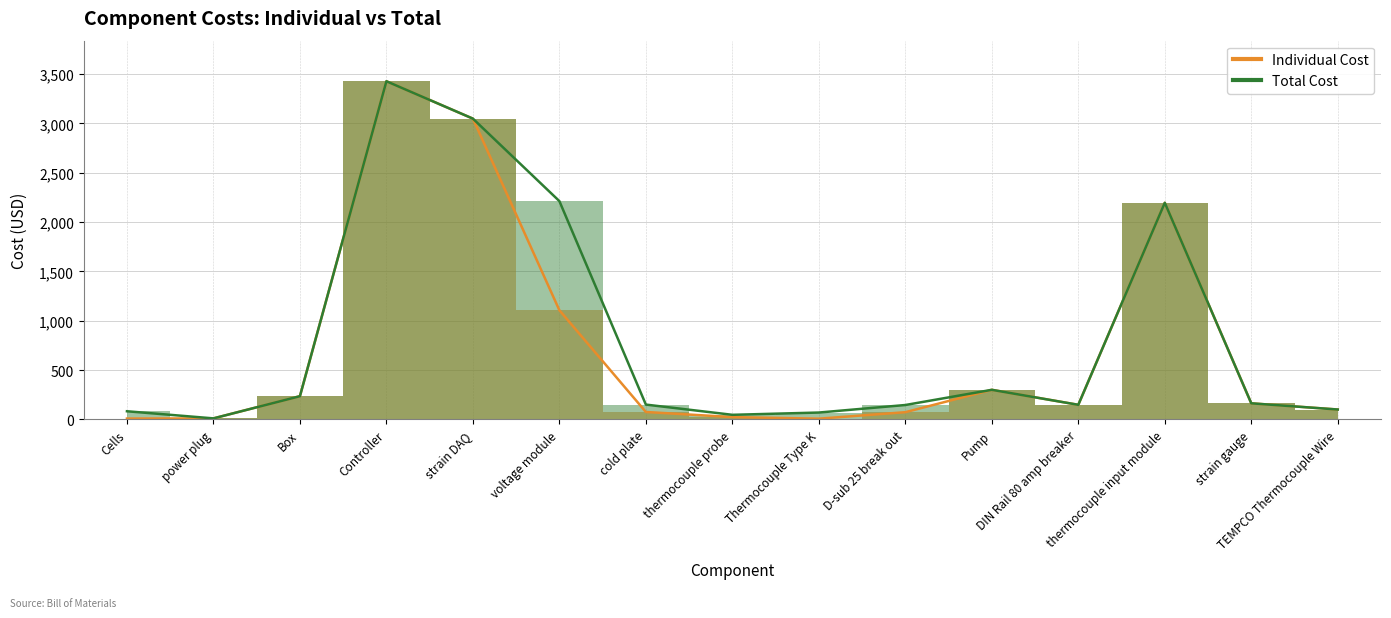

Where is Total Cost nearest to the value 1718?

thermocouple input module